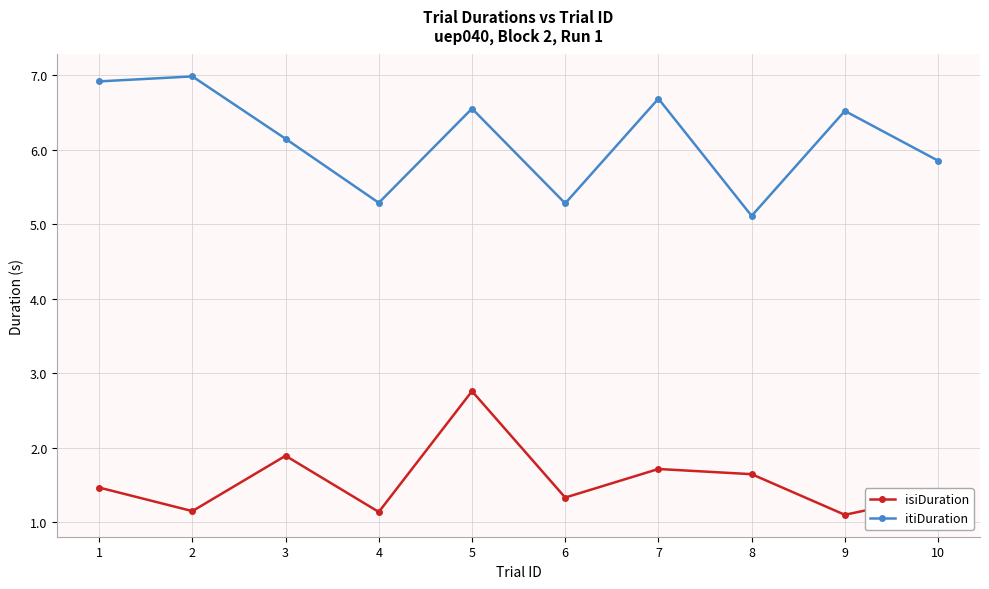

What is the difference between the second highest and second lowest values in the itiDuration series?

1.6